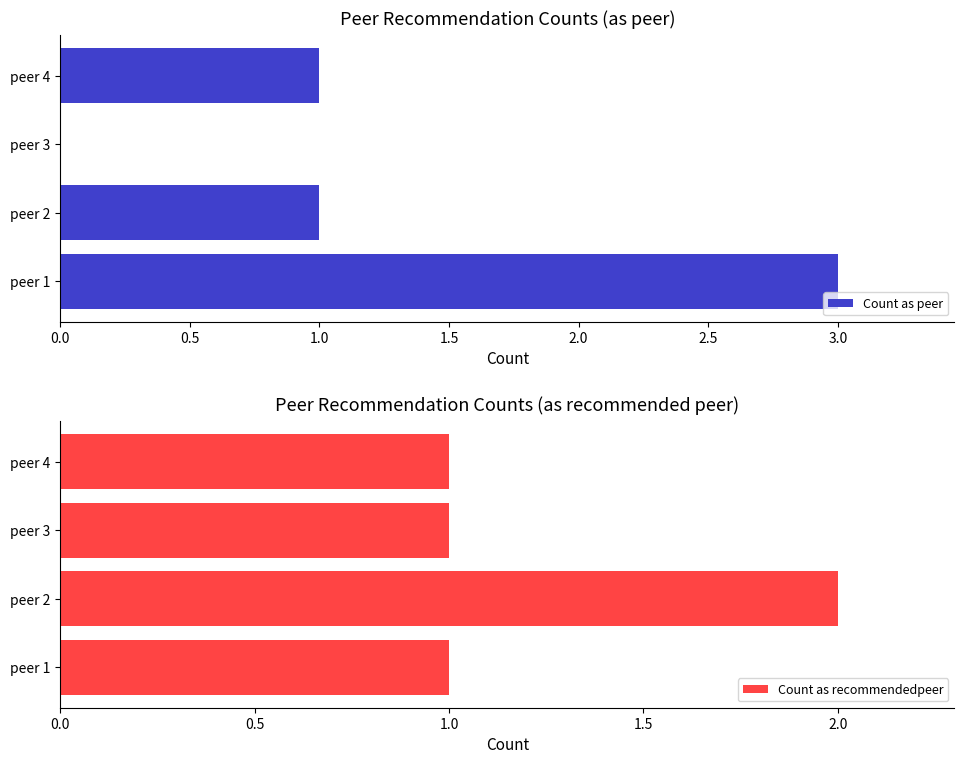

What is the approximate value of Count as recommendedpeer at peer 3?

1